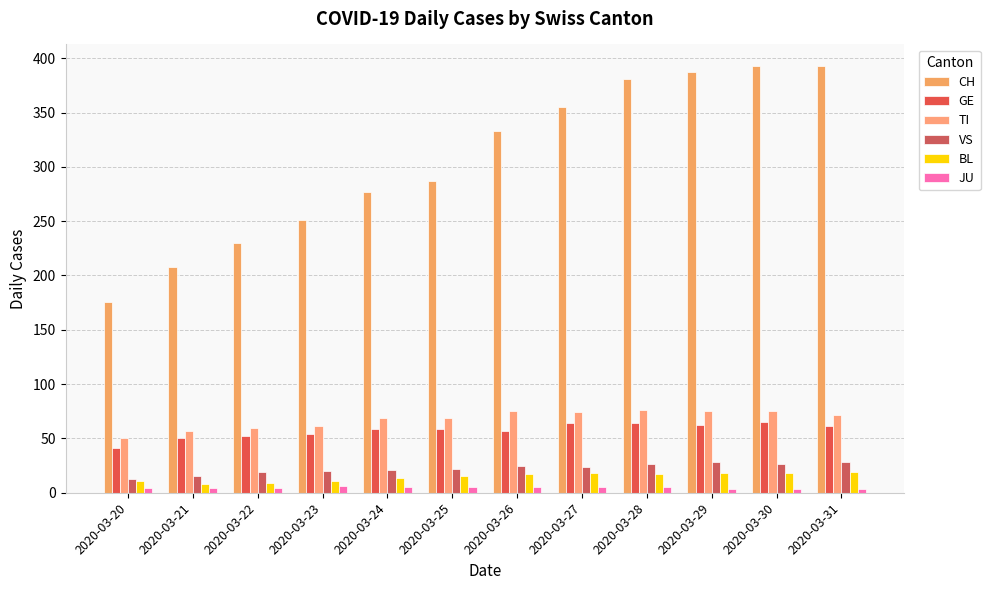

How many bars are there in total?

72